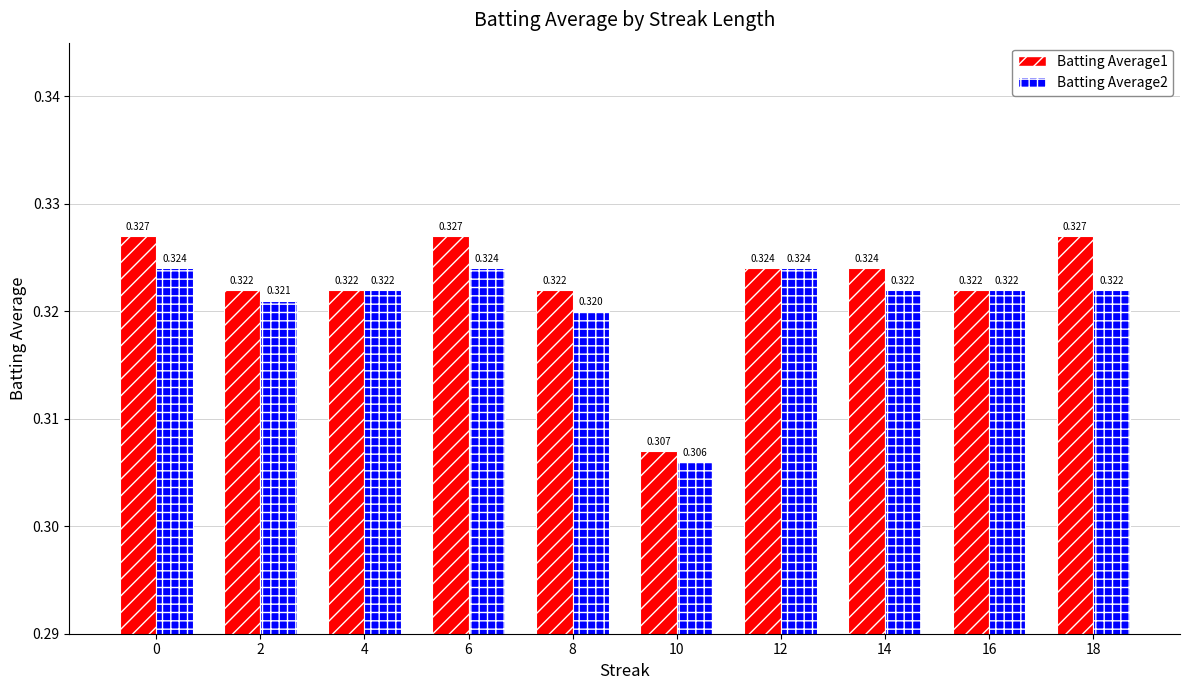

Is the value of Batting Average1 at 10 greater than the value of Batting Average2 at 0?

No